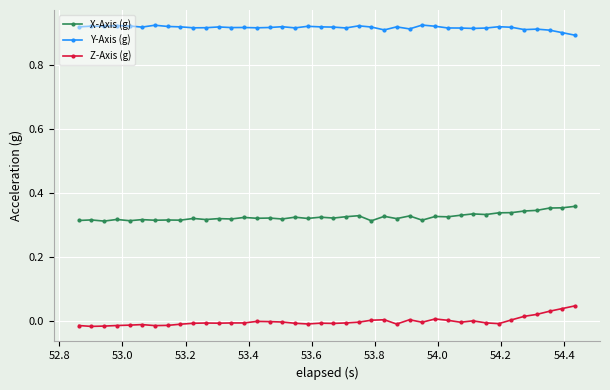

Which series has the largest total across all categories?

Y-Axis (g)